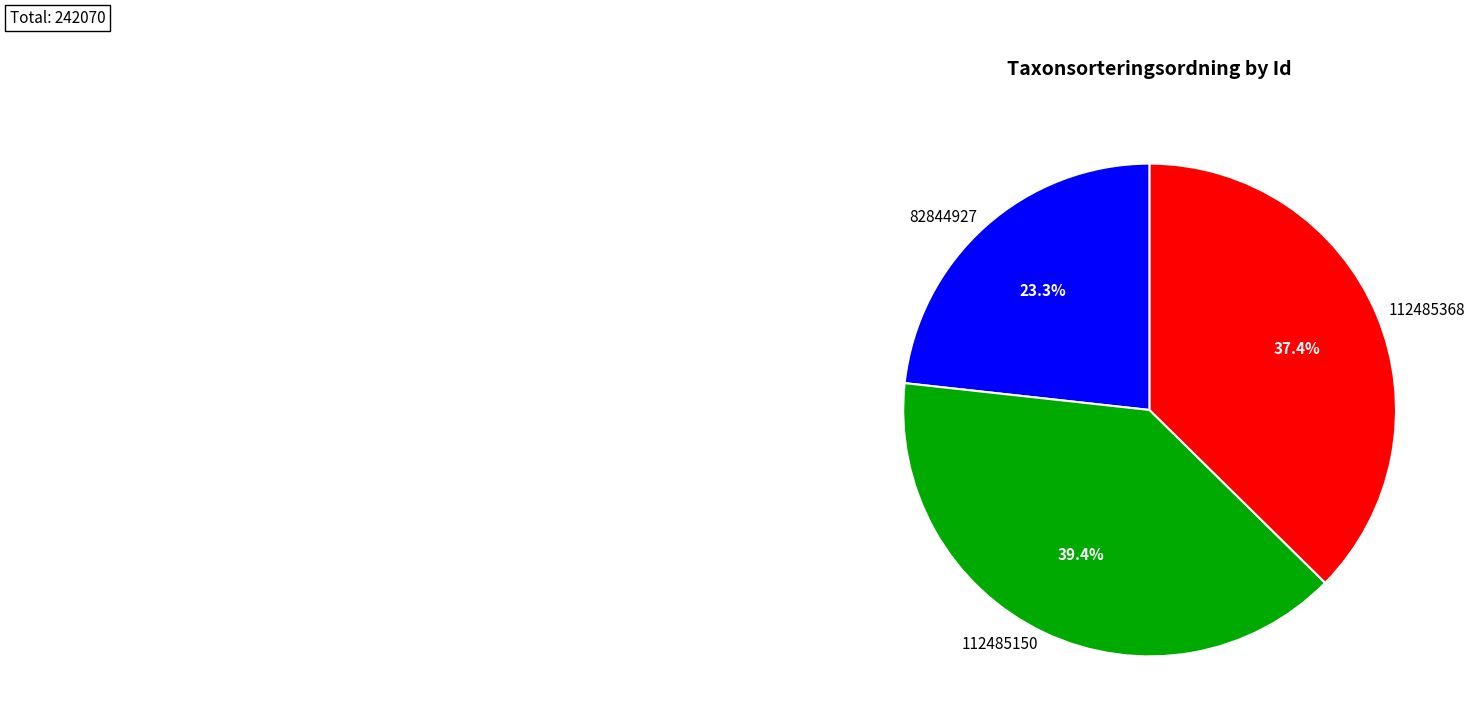

Is it true that 82844927 is 23% of the pie?

True